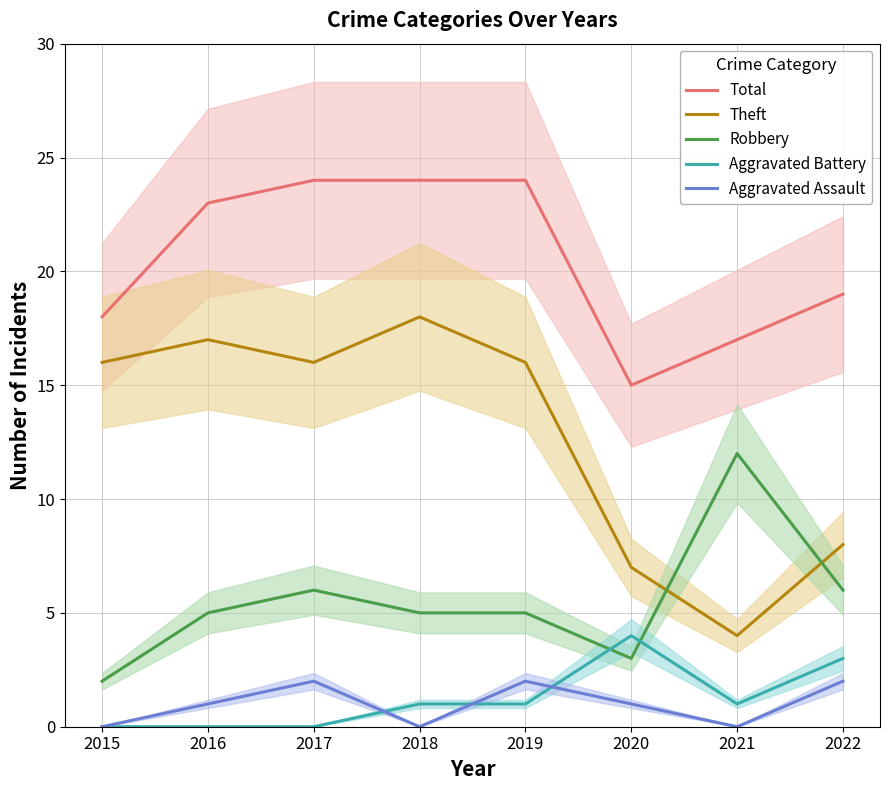

True or false: Aggravated Battery and Robbery intersect in this chart.

True